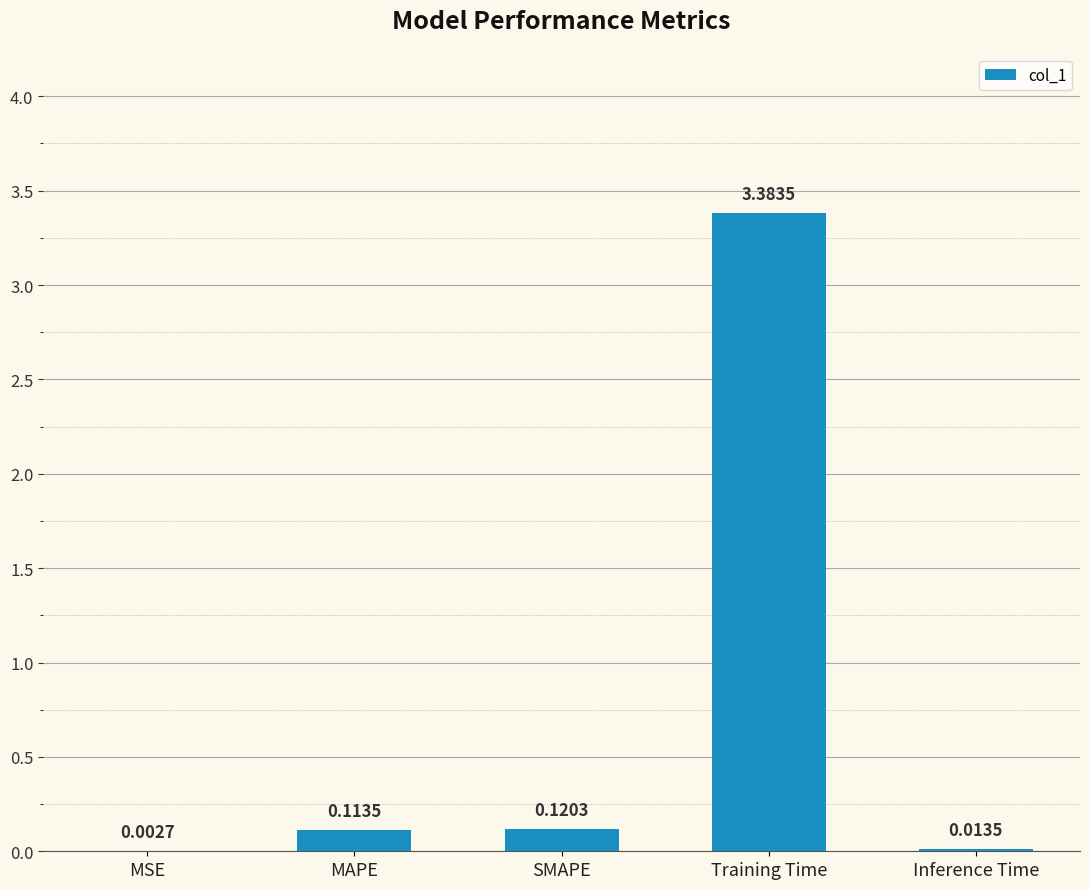

Which label corresponds to the largest value in the chart?

Training Time